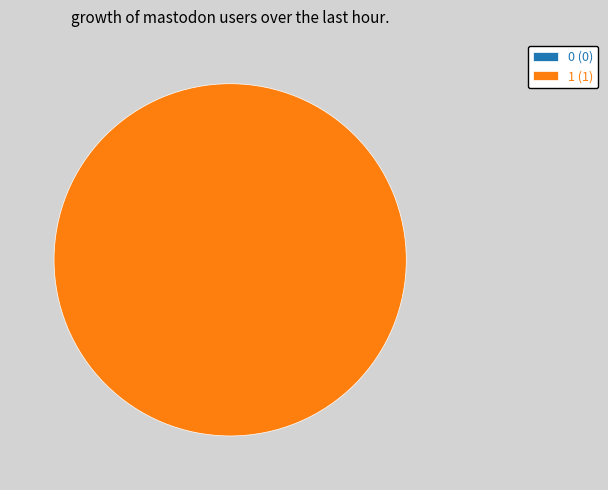

True or false: 1 accounts for 99% of the total.

False